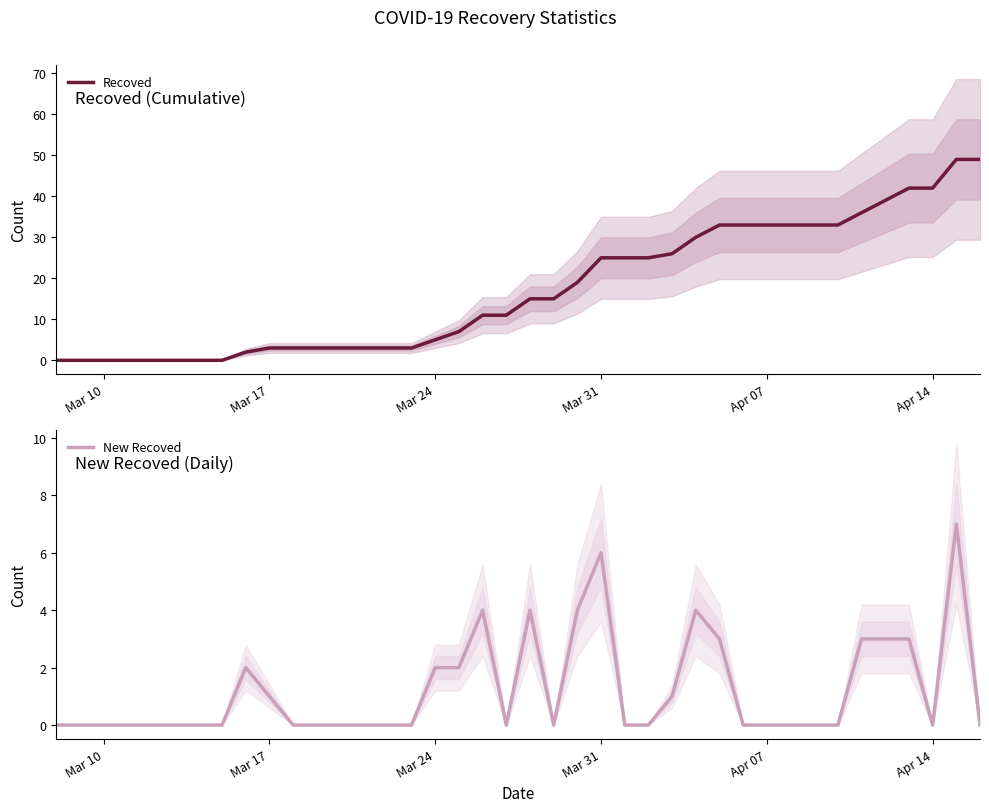

What is the maximum value for New Recoved?

7